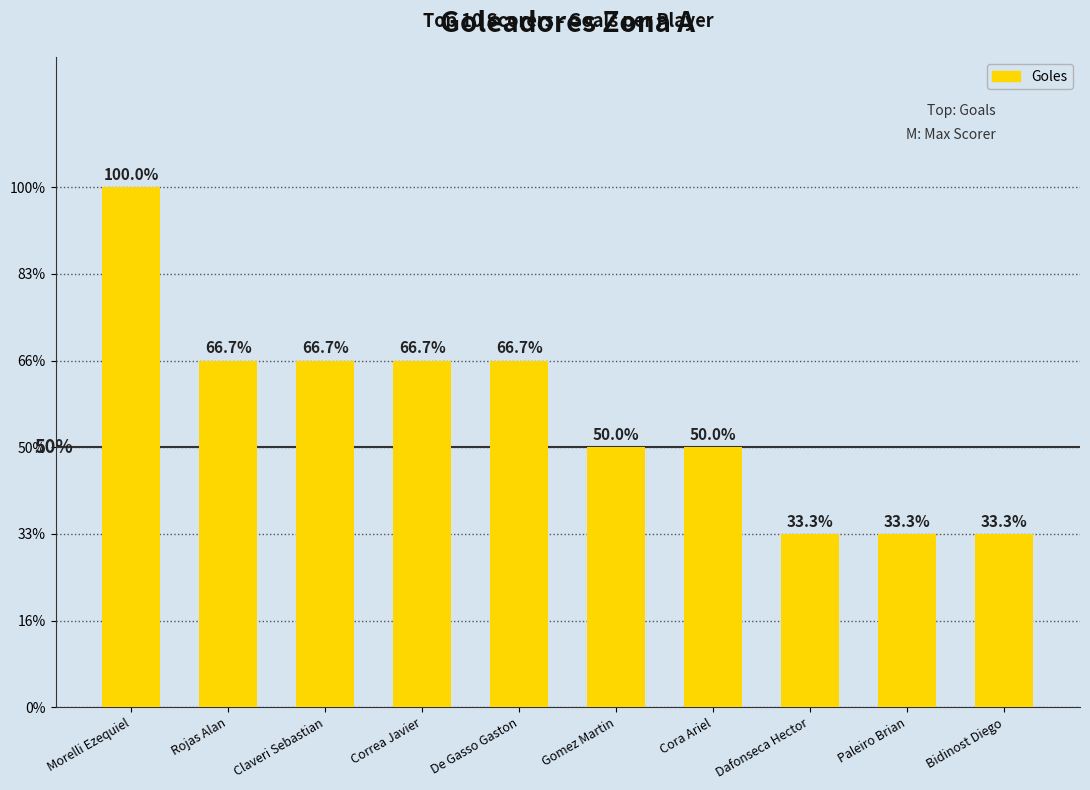

Does the chart contain any negative values?

No